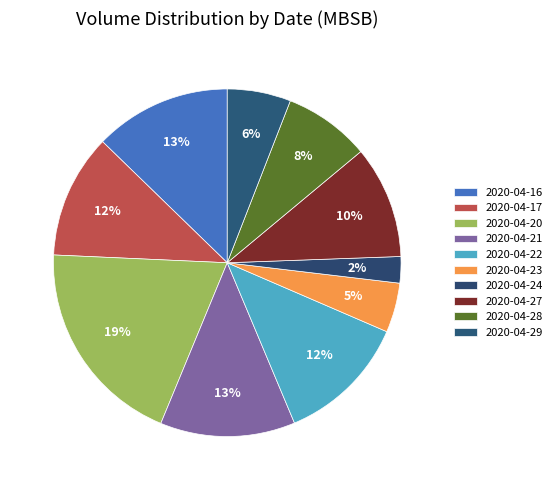

Count the number of slices in the pie.

10